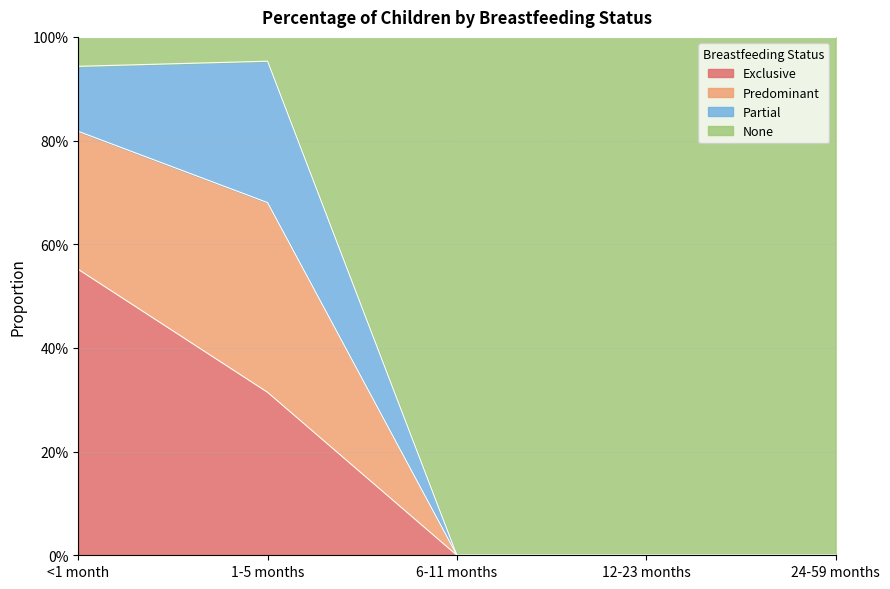

What position from the left is <1 month?

1